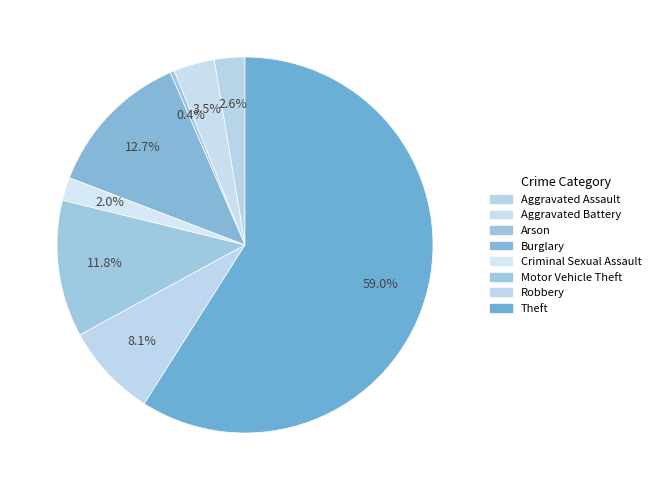

Which category has the biggest portion of the pie?

Theft